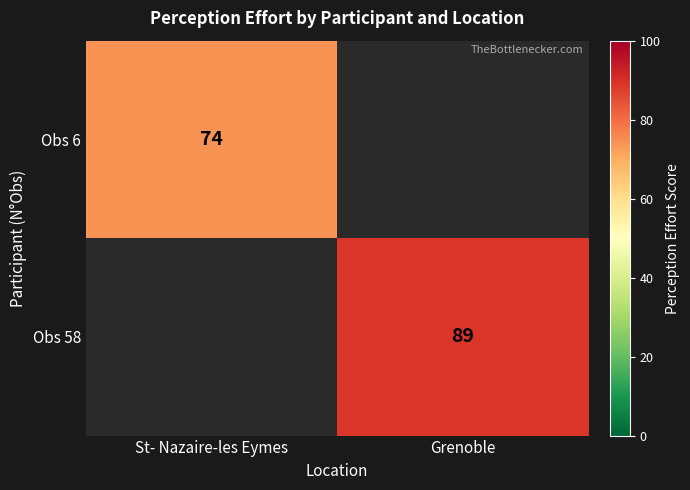

The Obs 6 series shows 74 at St- Nazaire-les Eymes. True or false?

True